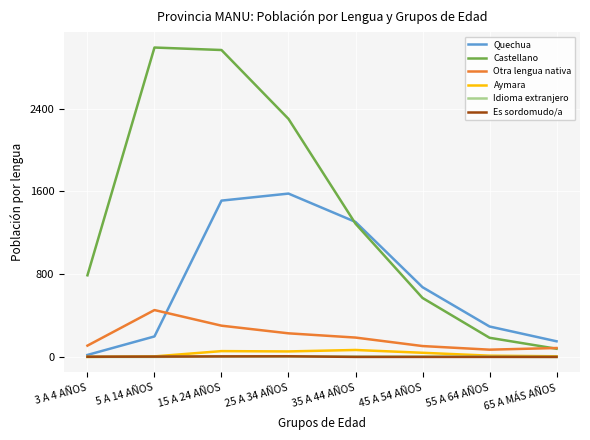

What is the average value of the Castellano series?

1396